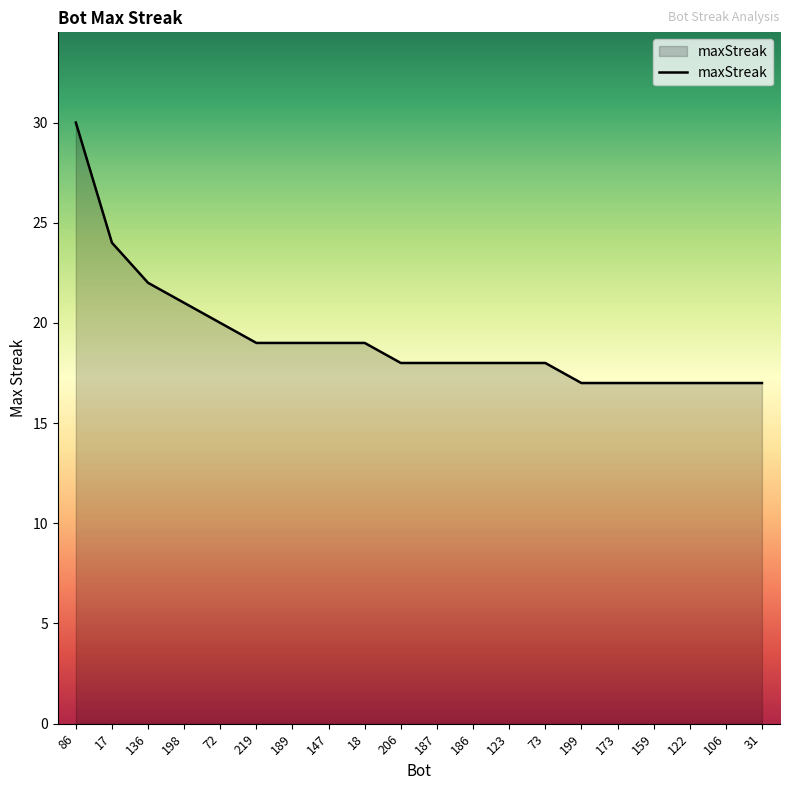

The chart shows a value of 18 at 73. True or false?

True